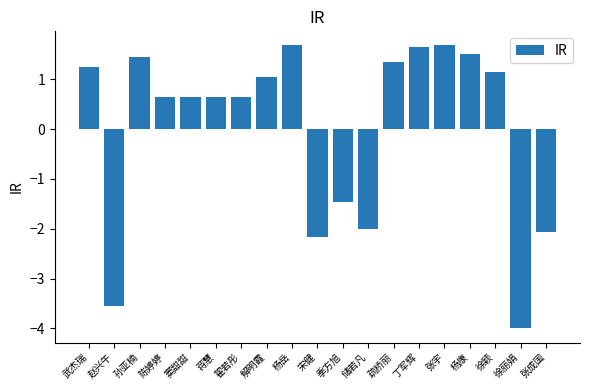

True or false: the data shows 1.7 at 杨岳.

True